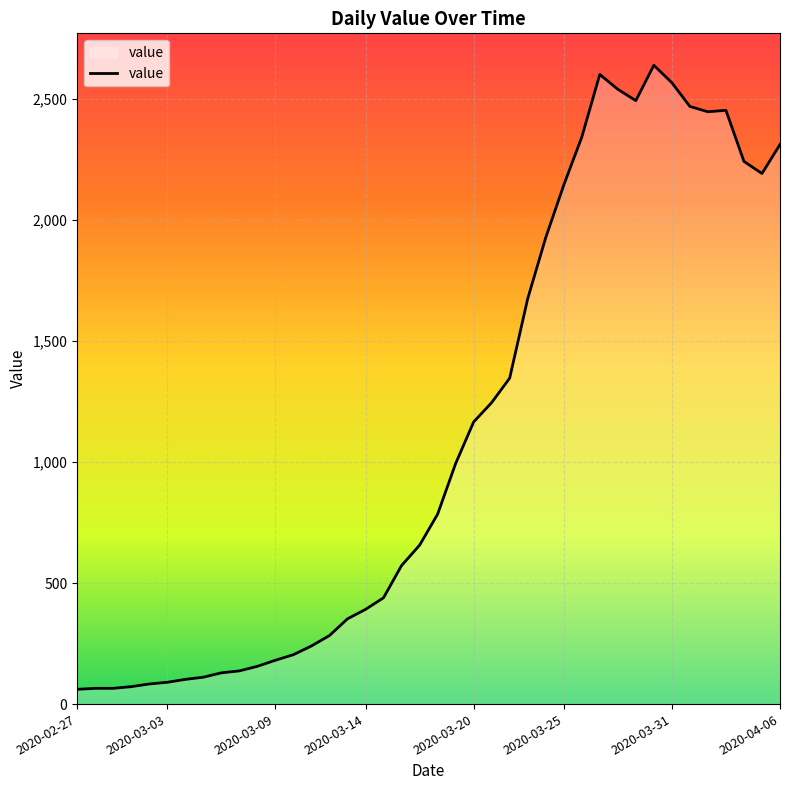

The value at 2020-04-06 is 3941. True or false?

False